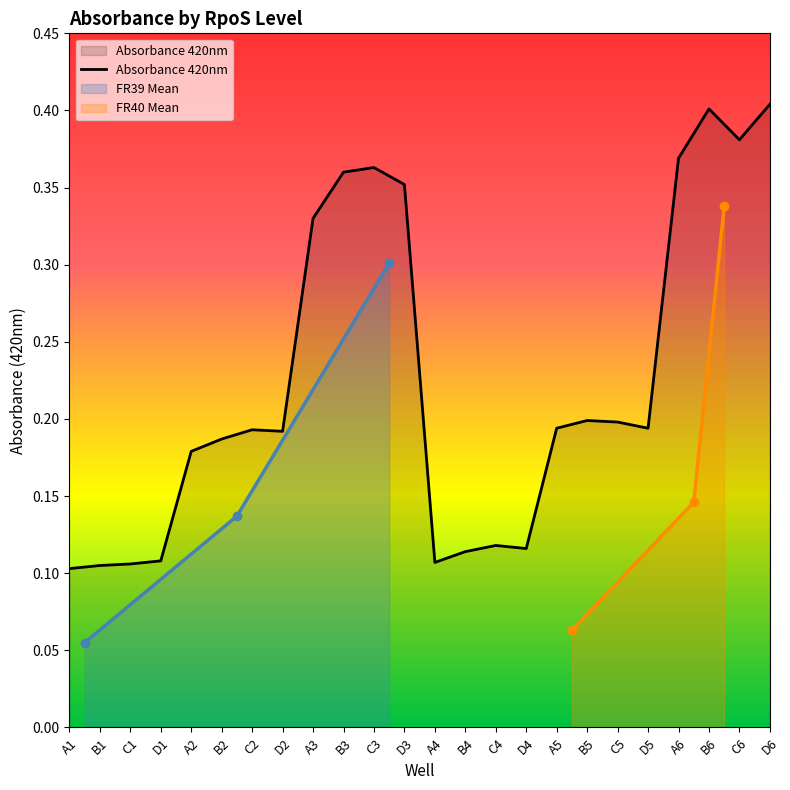

Which has a higher value, B6 or D5?

B6